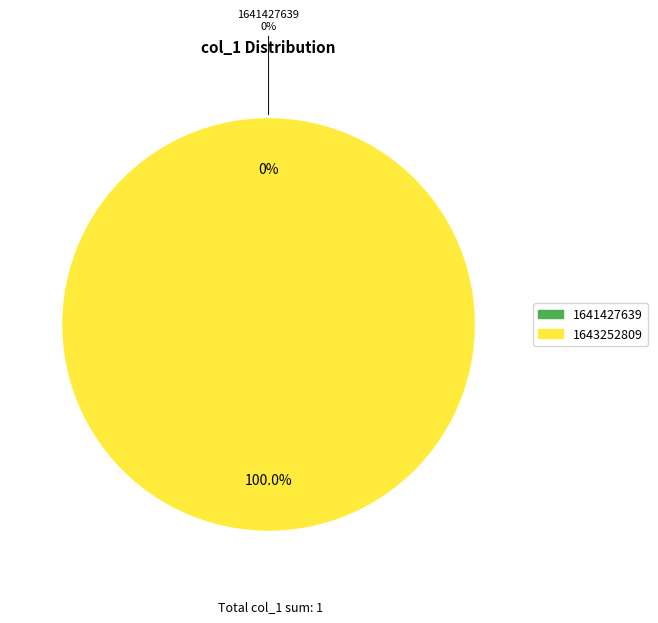

To the nearest percent, what is the difference between the largest and smallest slice percentages?

100%